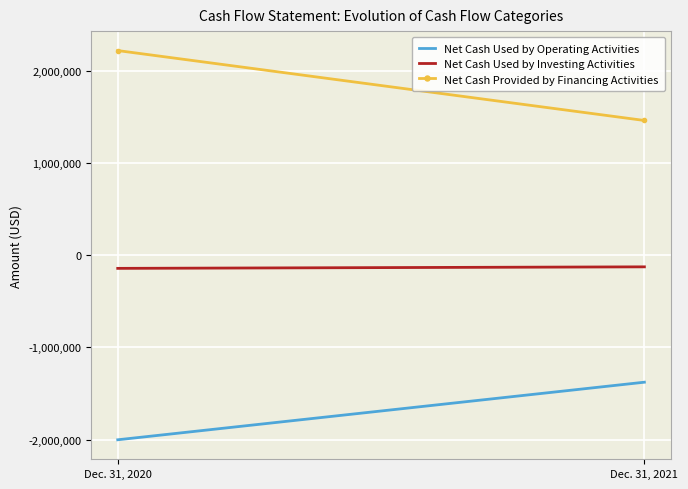

What are all the series names shown in the legend?

Net Cash Used by Operating Activities, Net Cash Used by Investing Activities, Net Cash Provided by Financing Activities